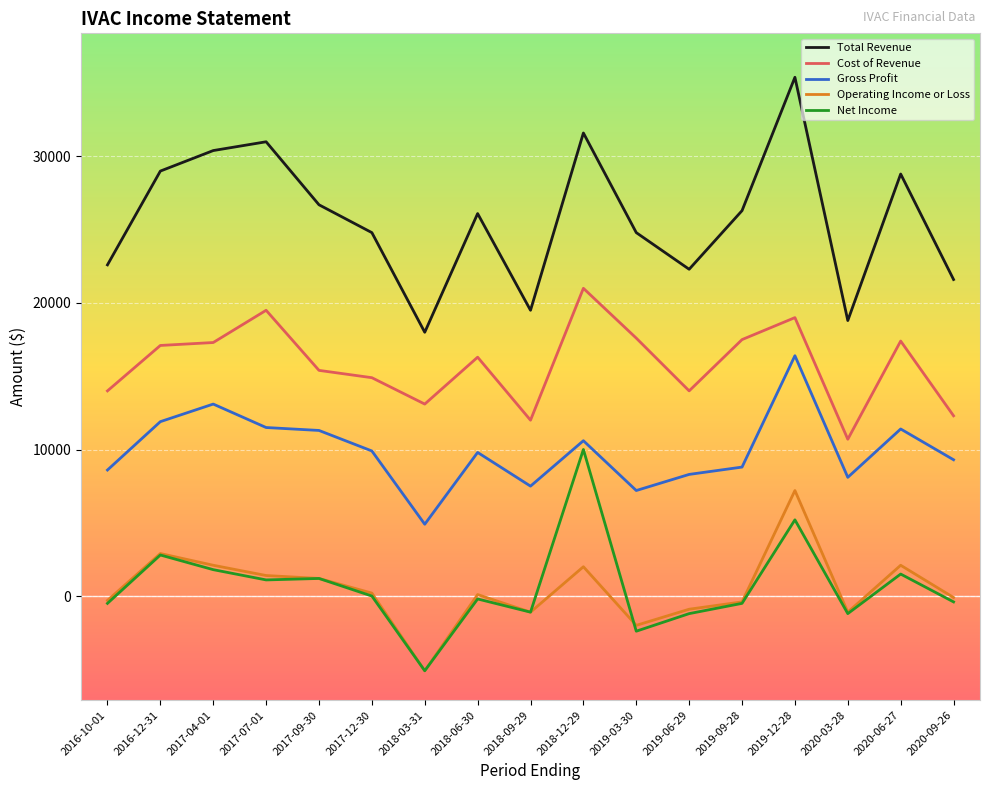

What is the spread (max minus min) of values at 2017-09-30?

25500